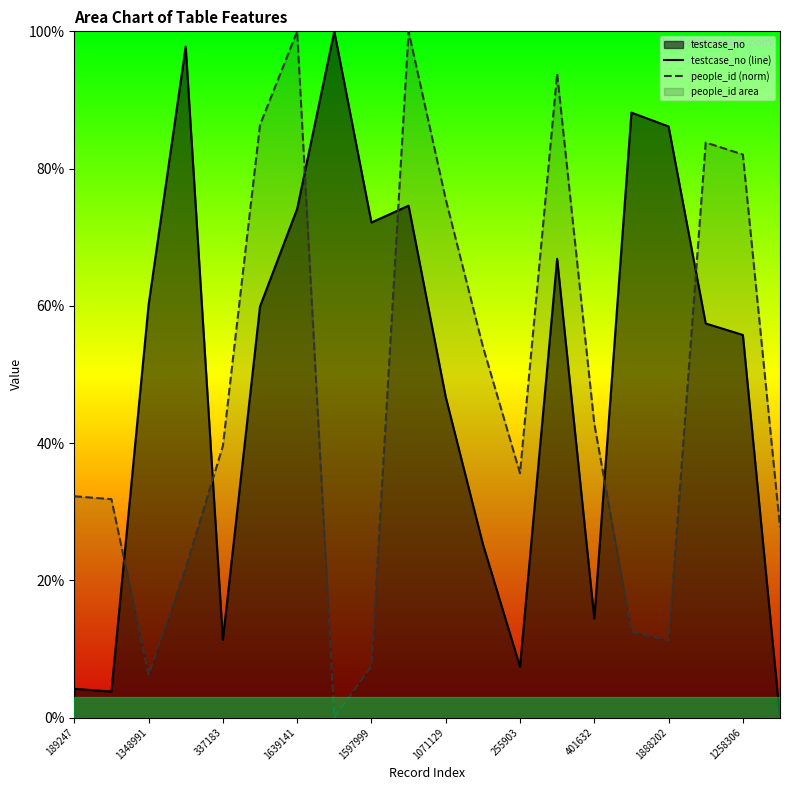

Which series ends up on top after the final intersection of testcase_no (line) and people_id (norm)?

people_id (norm)